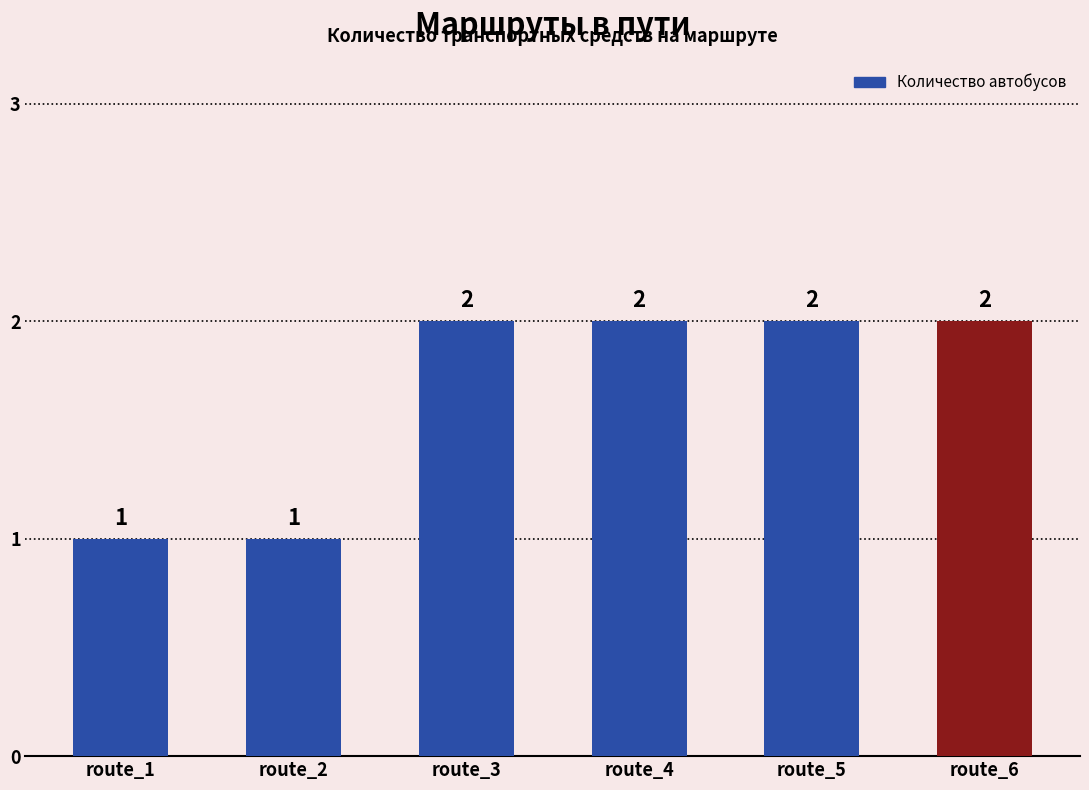

Reading left to right, extract all data points from this chart.

route_1=1	route_2=1	route_3=2	route_4=2	route_5=2	route_6=2